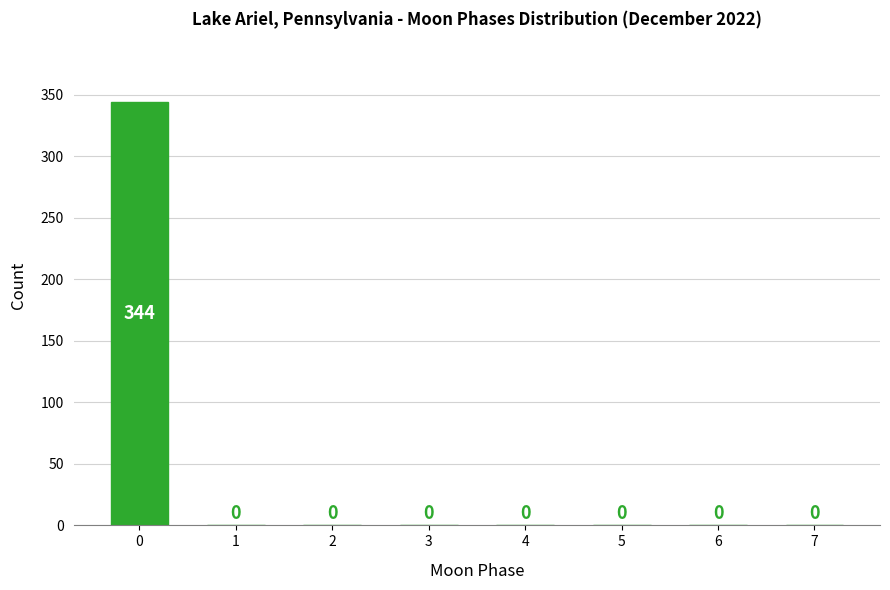

Reading right to left, what are all the values shown in this chart?

7=0	6=0	5=0	4=0	3=0	2=0	1=0	0=344